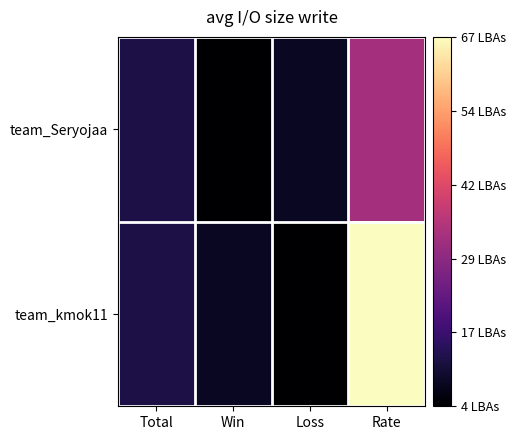

Which series changed the most between Total and Win?

team_Seryojaa